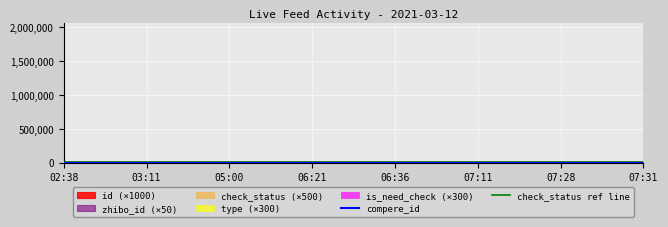

What is the value of the check_status ref line point at the 3rd from the left?

7600